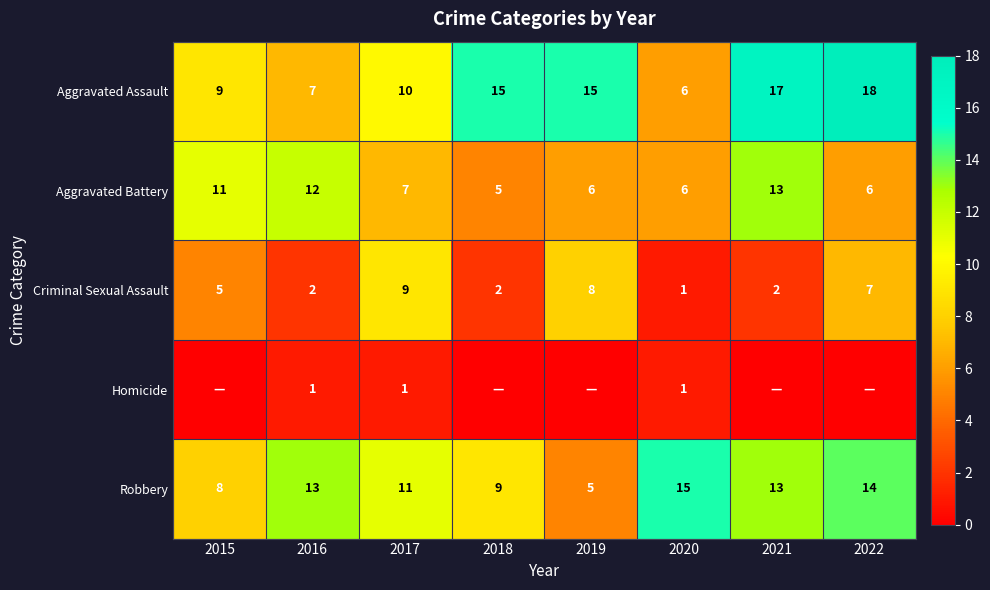

Is it true that Criminal Sexual Assault equals 5 at 2015?

True